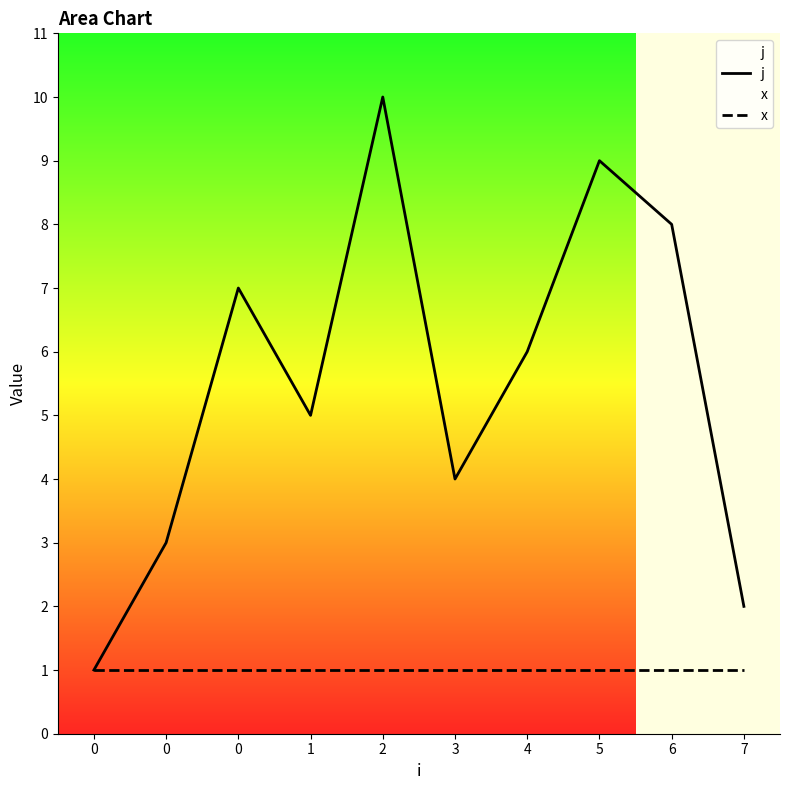

How many data points does each series have?

10